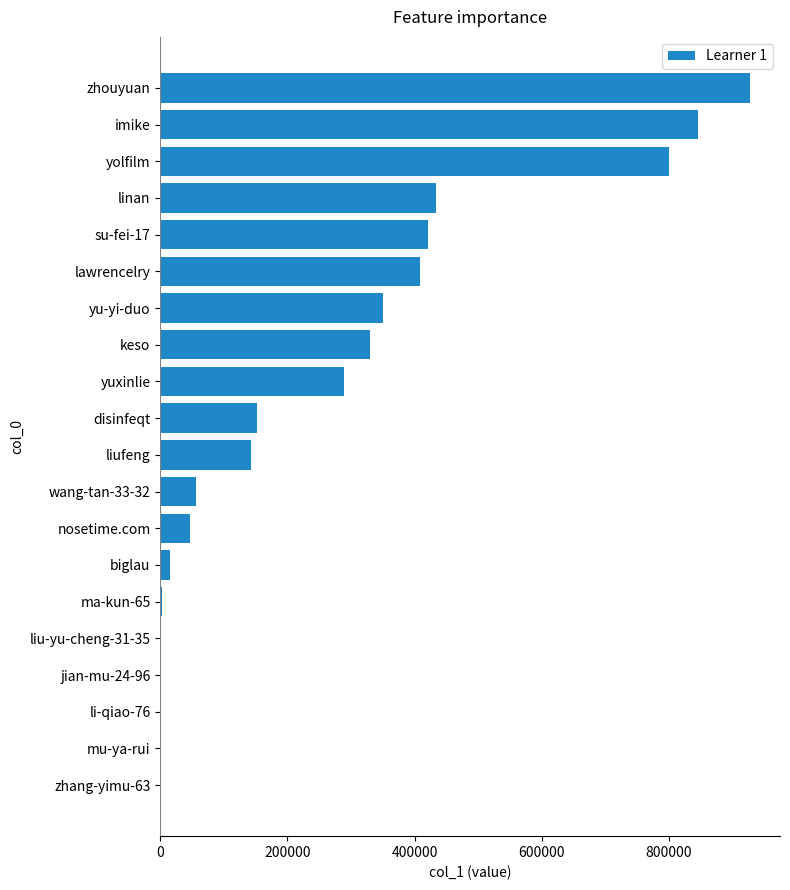

The value at imike is 371872. True or false?

False